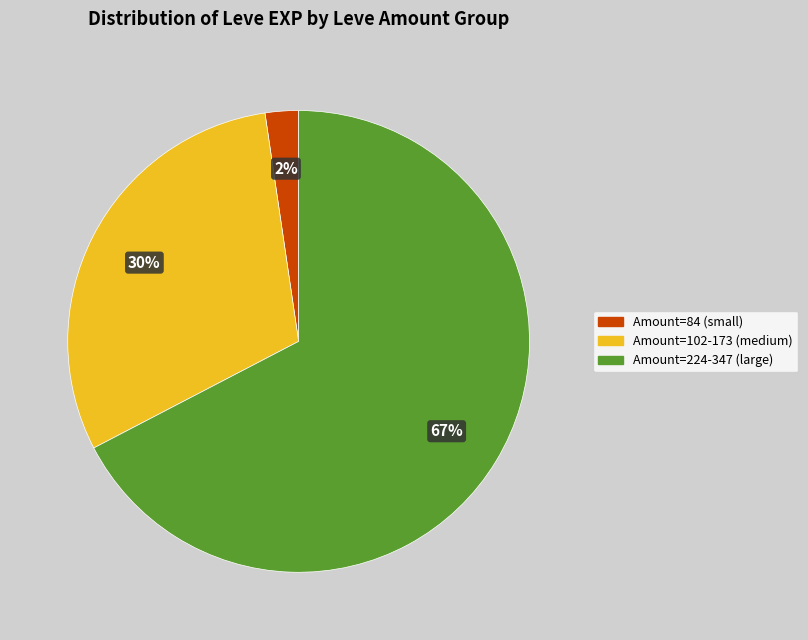

Is there any slice that represents more than half of the pie?

Yes